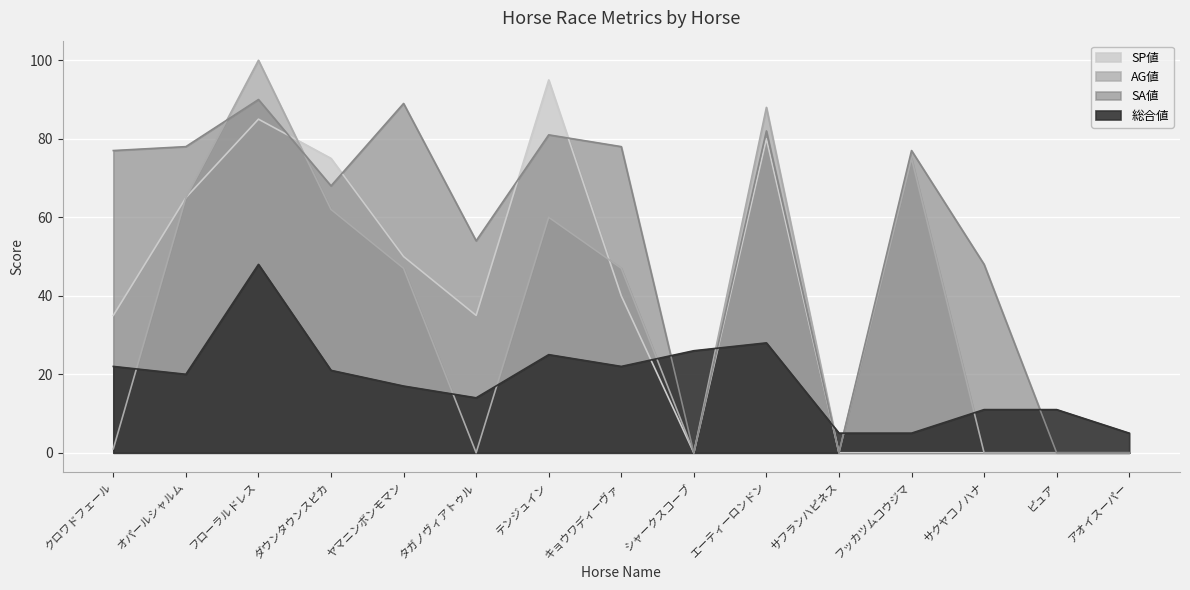

What is the approximate value of AG値 at キョウワディーヴァ?

47